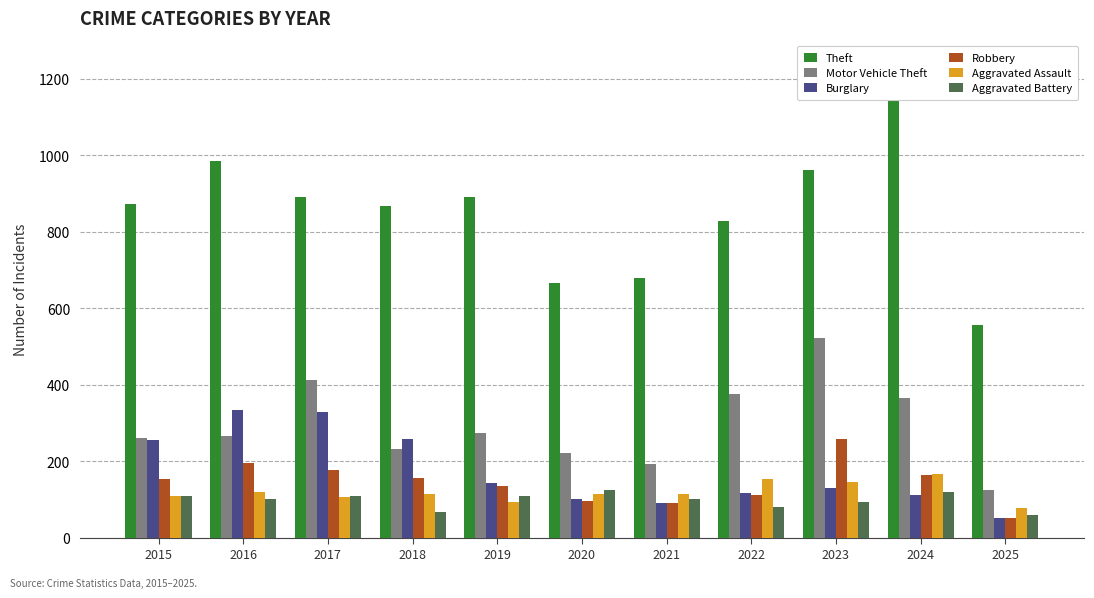

Where does the Aggravated Assault series first go above 115?

2016